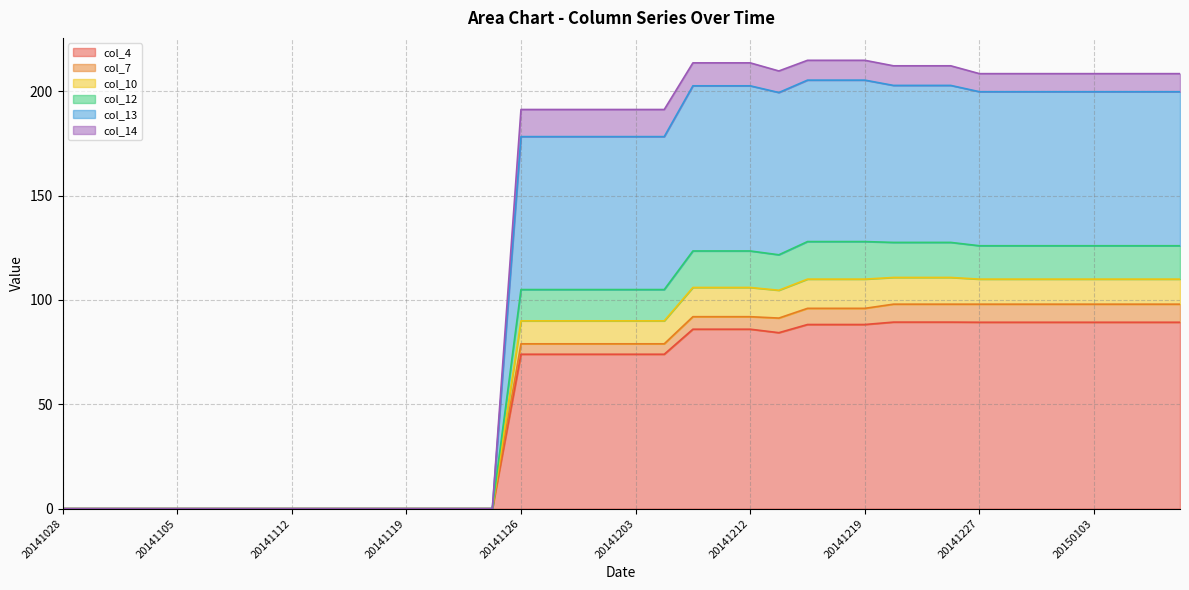

Which has a higher value, 20150103 or 20141115?

20150103